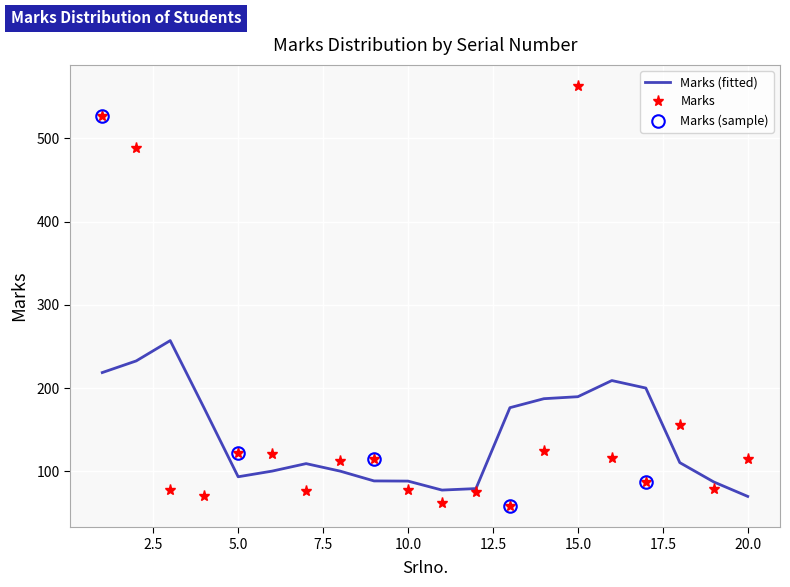

Where is the first local minimum?

4